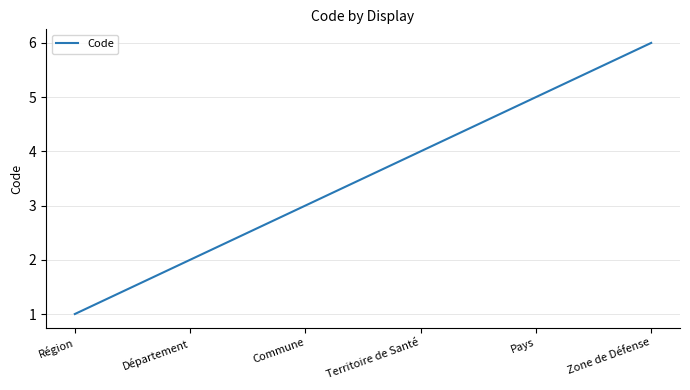

Rank the categories by value from highest to lowest.

Zone de Défense, Pays, Territoire de Santé, Commune, Département, Région